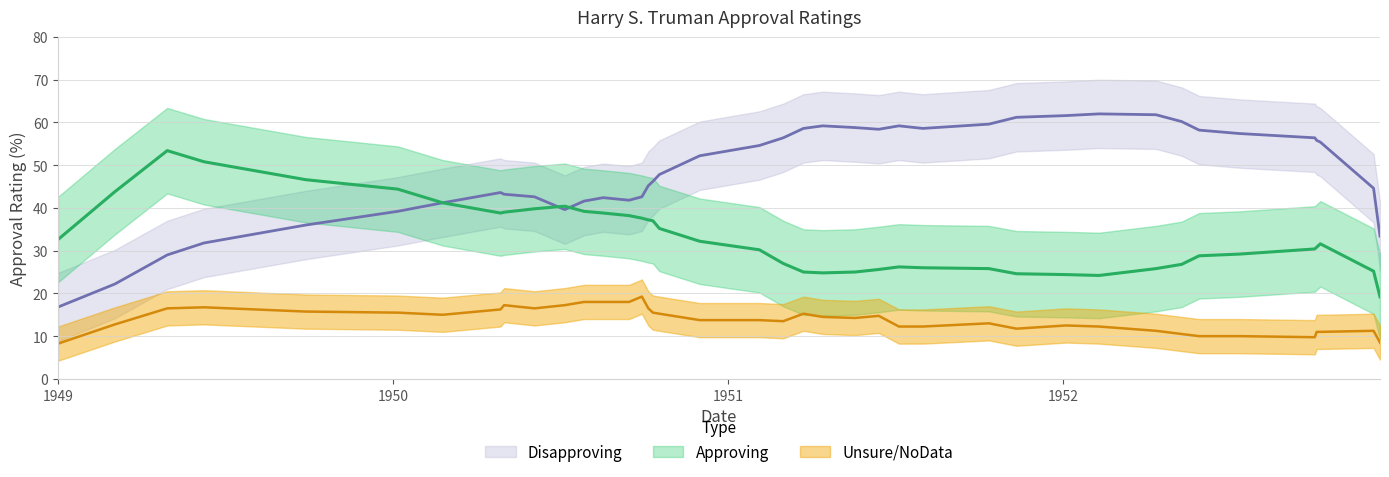

How many data points in Unsure/NoData are less than 14?

20